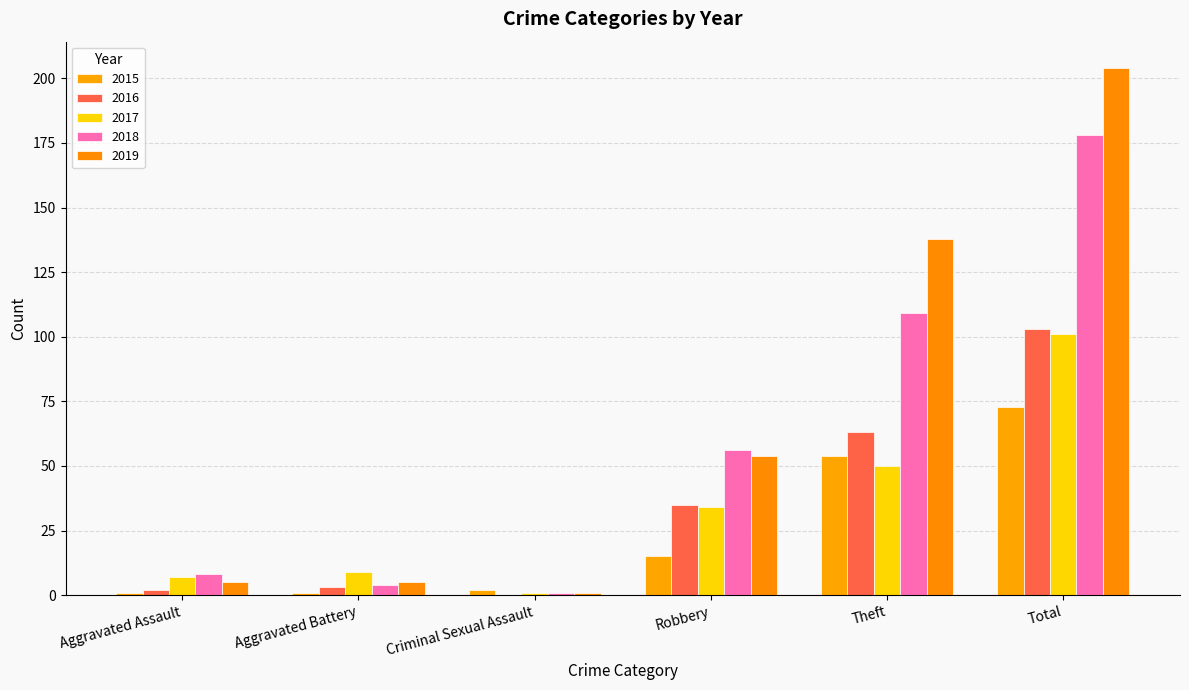

Is the value of 2015 at Total greater than the value of 2018 at Total?

No